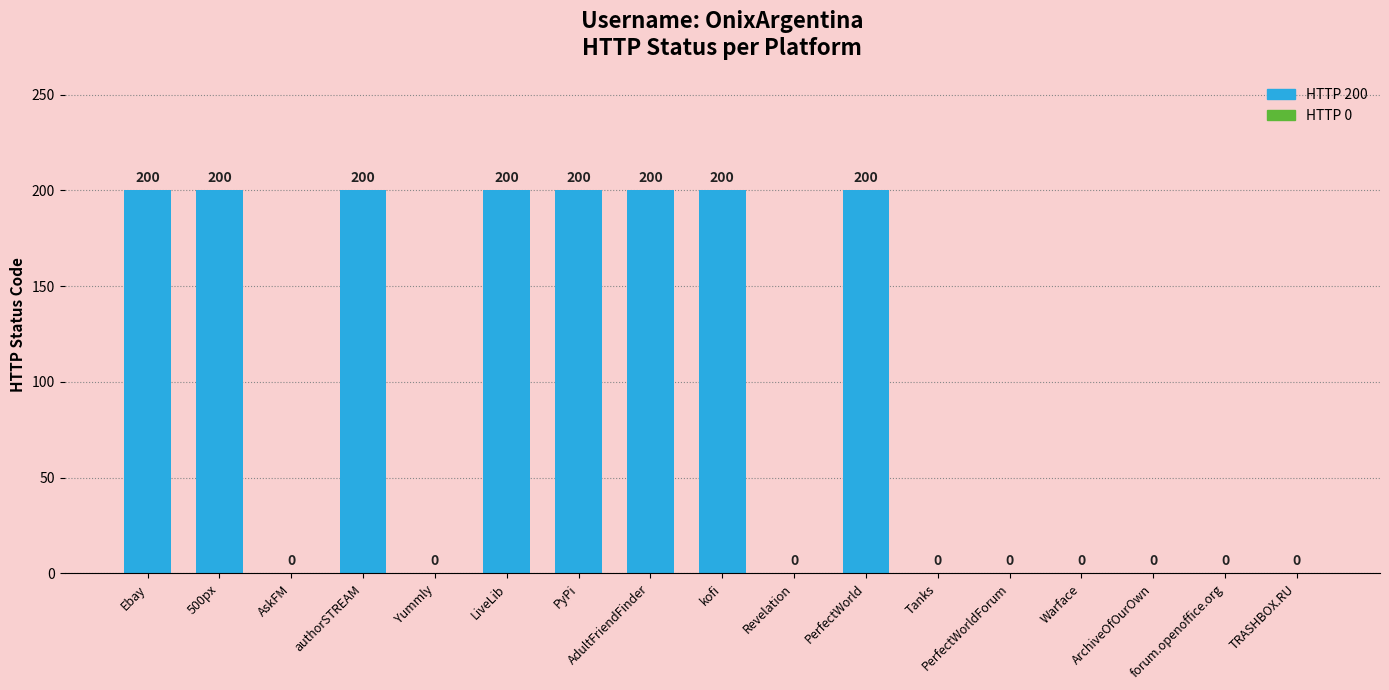

Reading left to right, transcribe all the data shown in this chart.

200	200	0	200	0	200	200	200	200	0	200	0	0	0	0	0	0